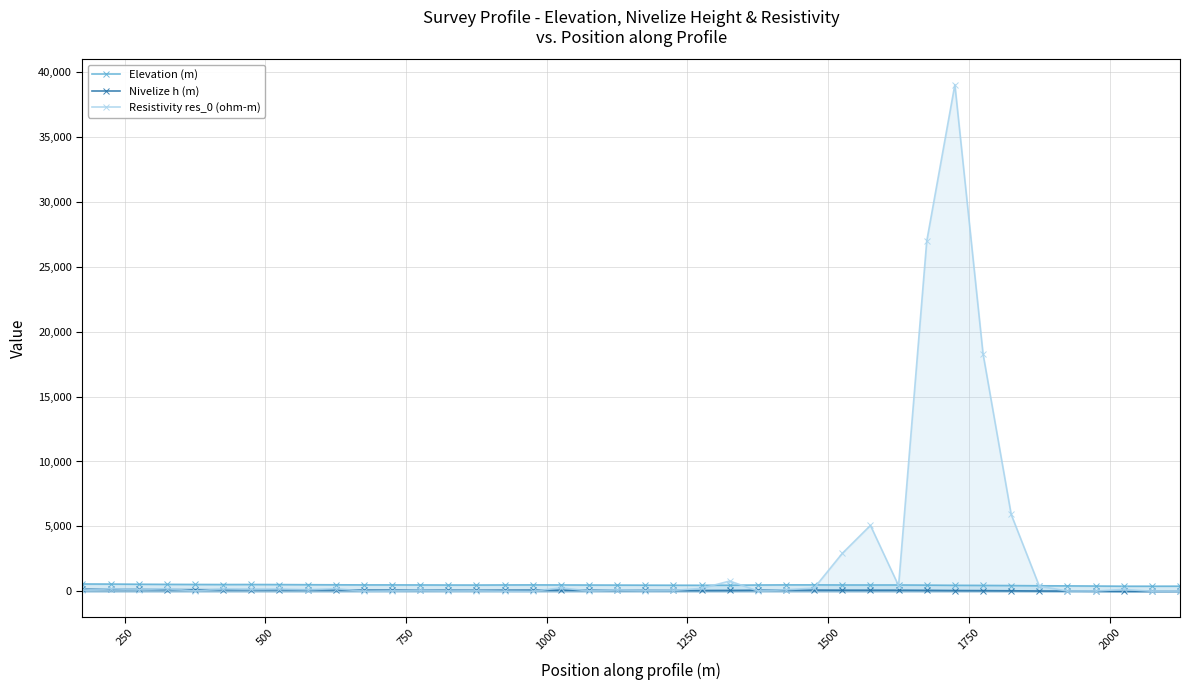

What is the greatest value displayed?

39002.8